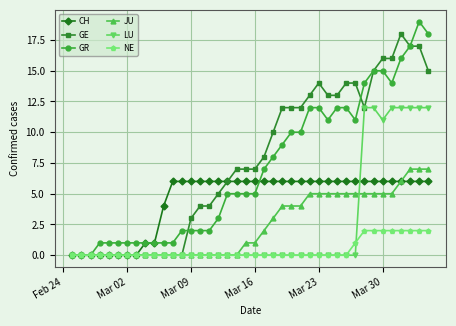

What is the greatest value displayed?

19